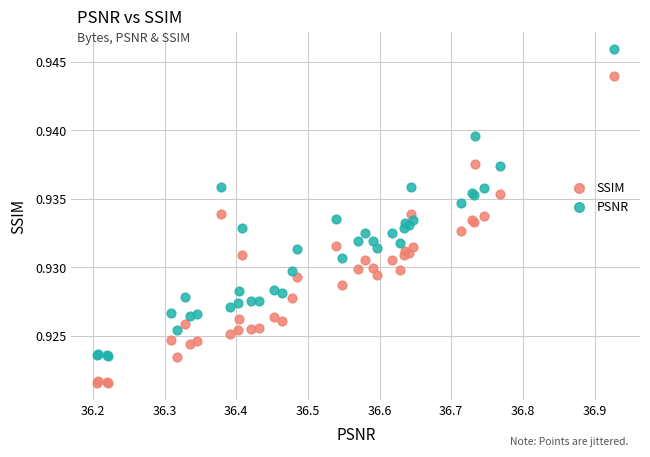

Which series reaches the minimum Y coordinate?

SSIM